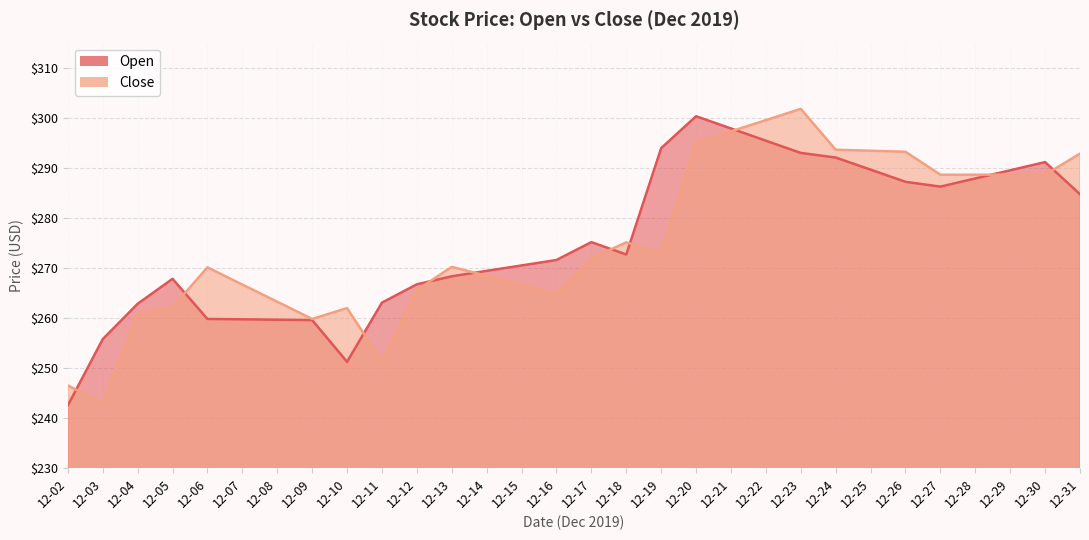

List the series in order of their peak value, lowest first.

Open, Close